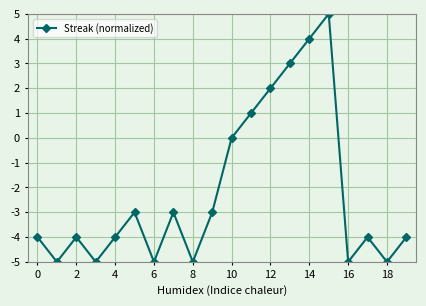

How many data points does each series have?

20